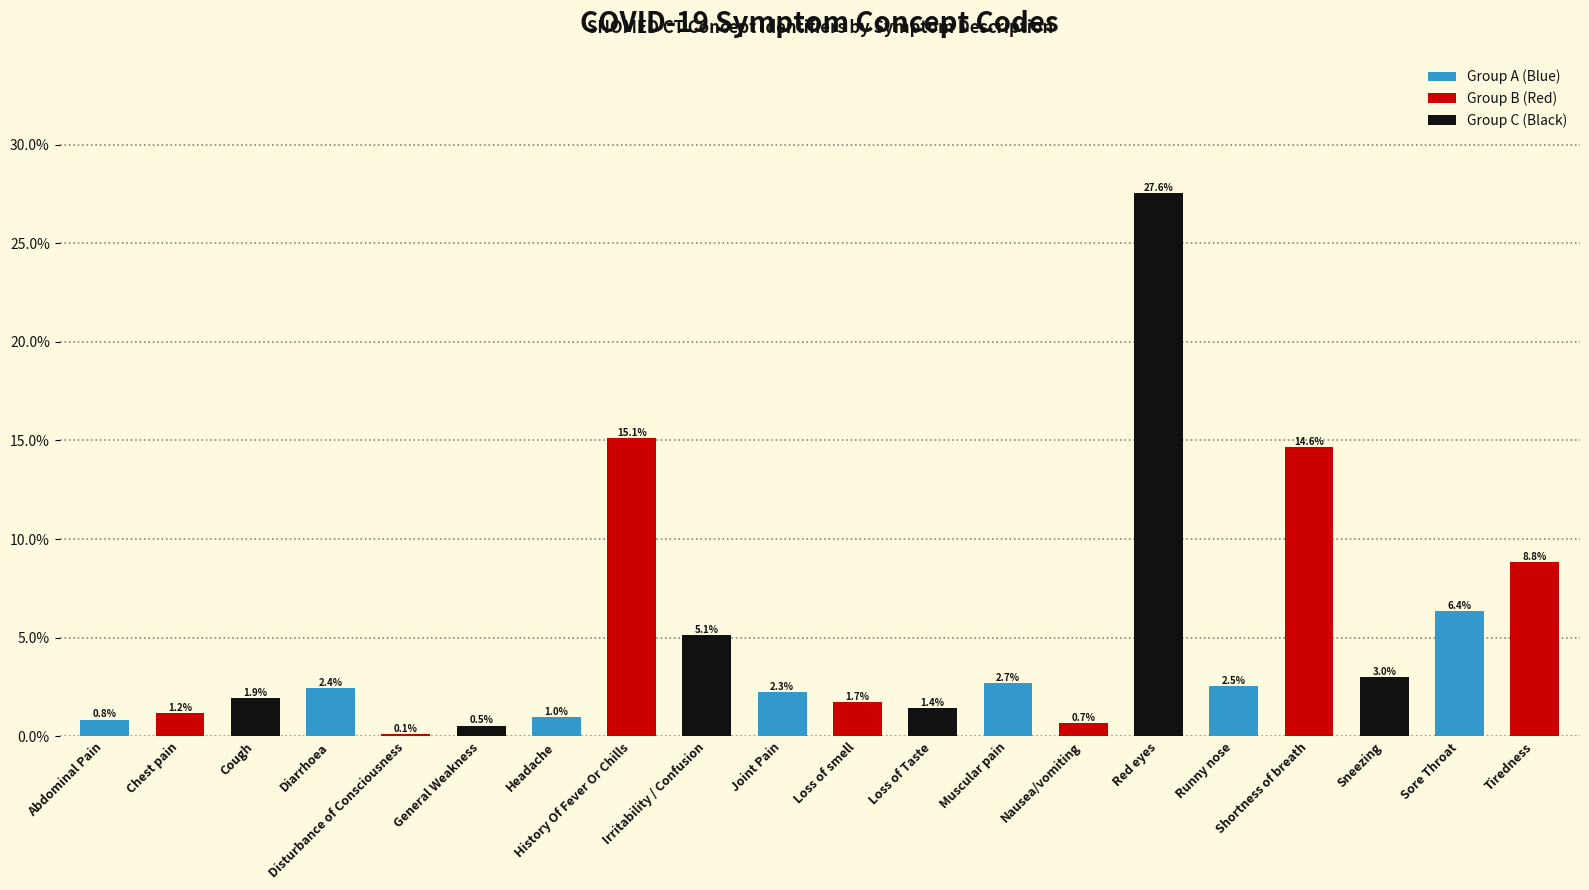

What position from the right is Muscular pain?

8